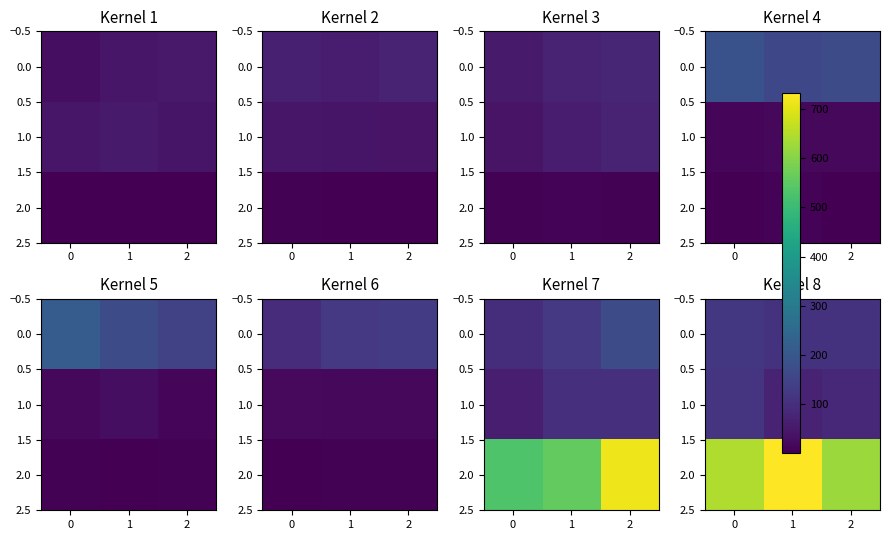

True or false: 1.0 has a value of 83 at 2.

True